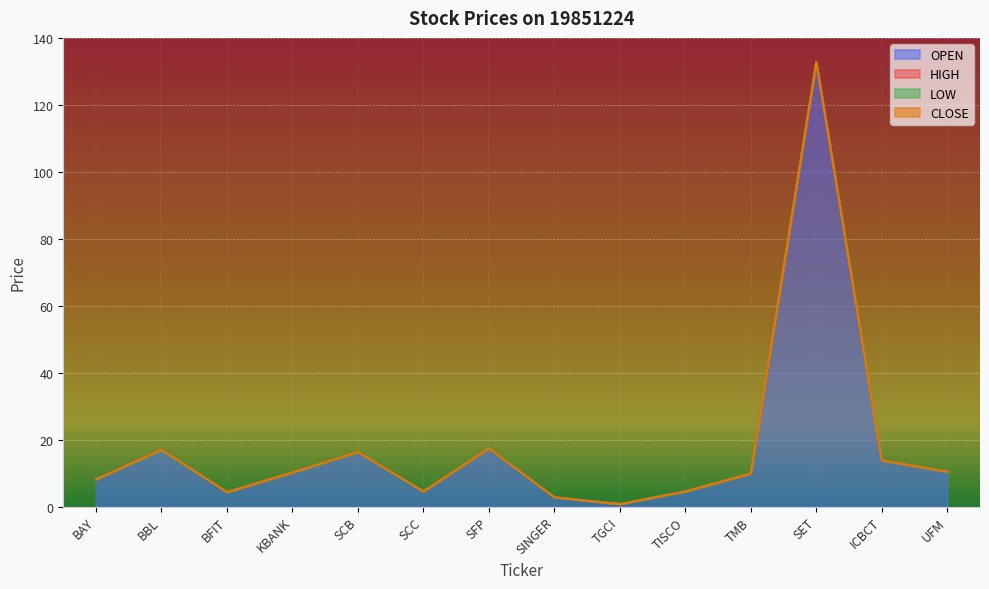

What is the value of the LOW point at the 4th from the left?

10.1